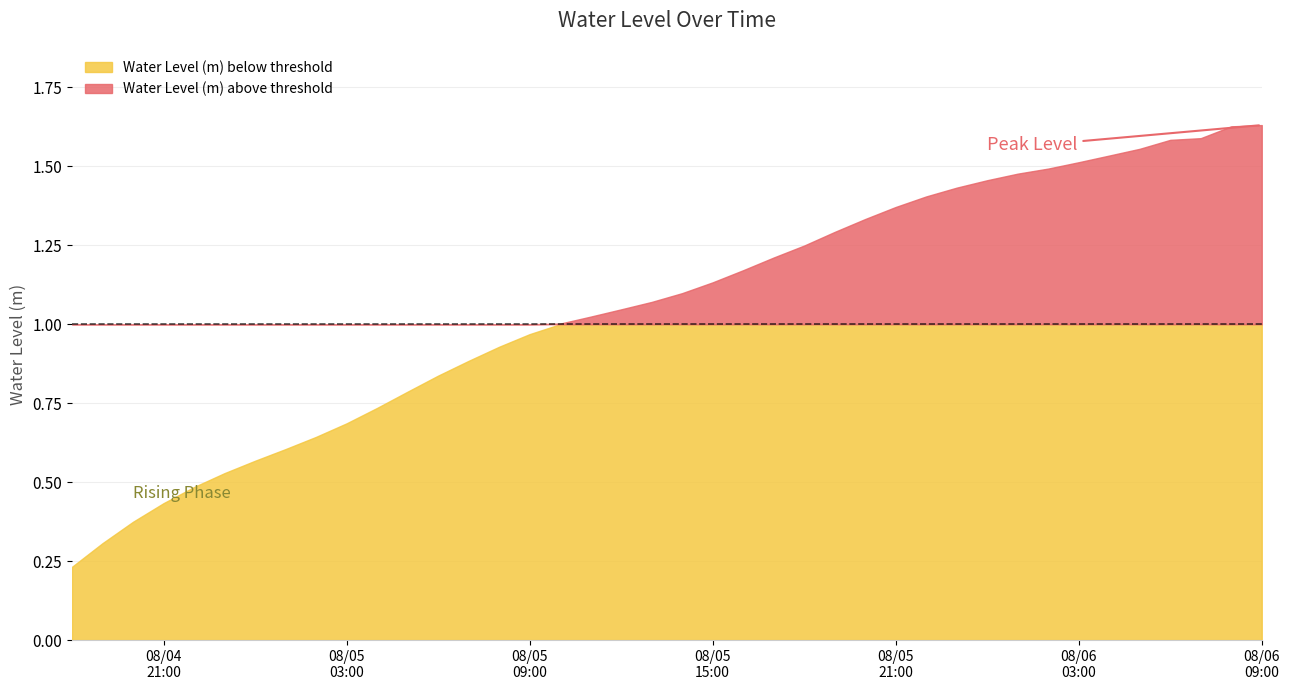

What is the minimum value shown in the chart?

0.2